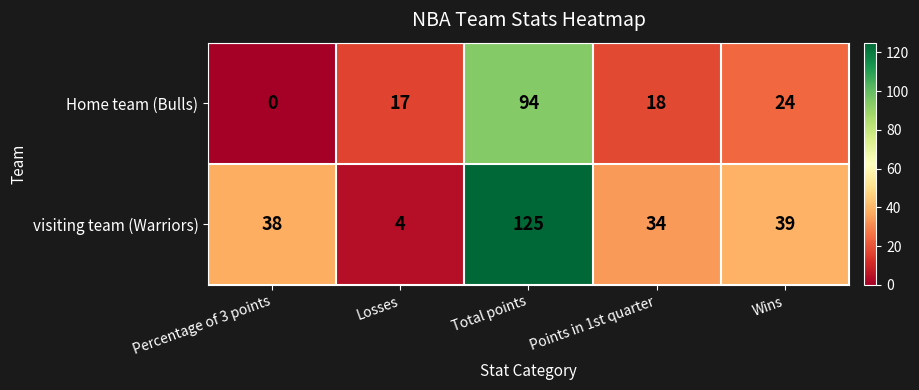

What is the difference between the highest and lowest values at Total points?

31